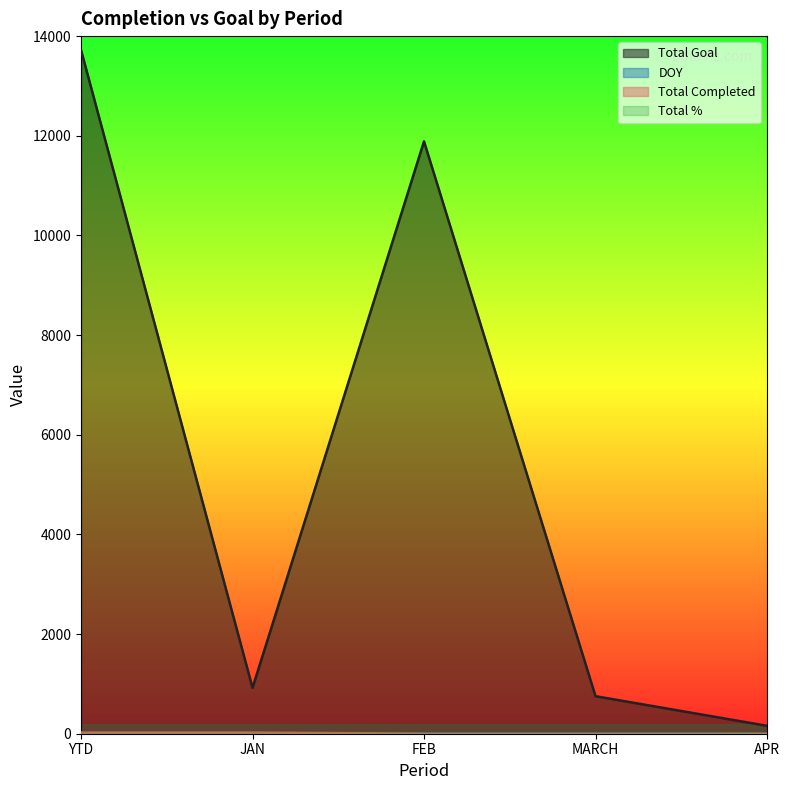

Reading left to right, list all the values displayed in this chart.

Total Goal: 13721	921	11888	753	159
DOY: 15	15	0	0	0
Total Completed: 23	23	0	0	0